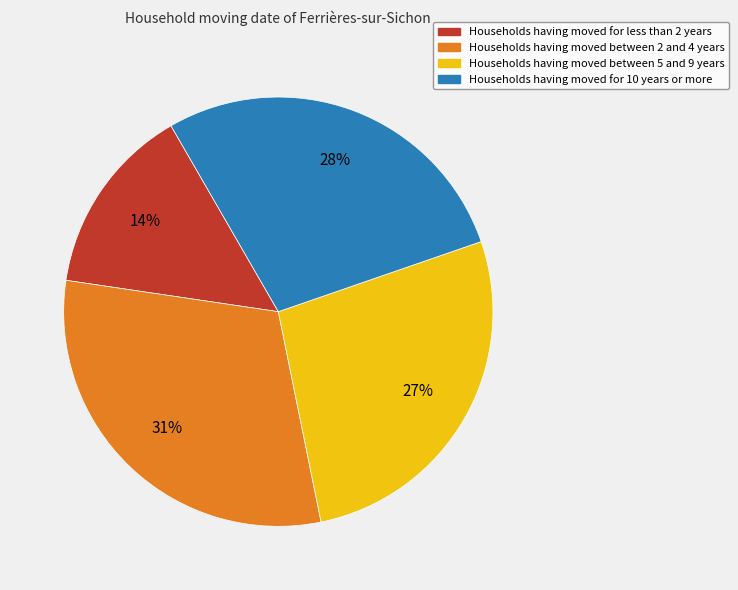

Is there a majority slice in this chart?

No